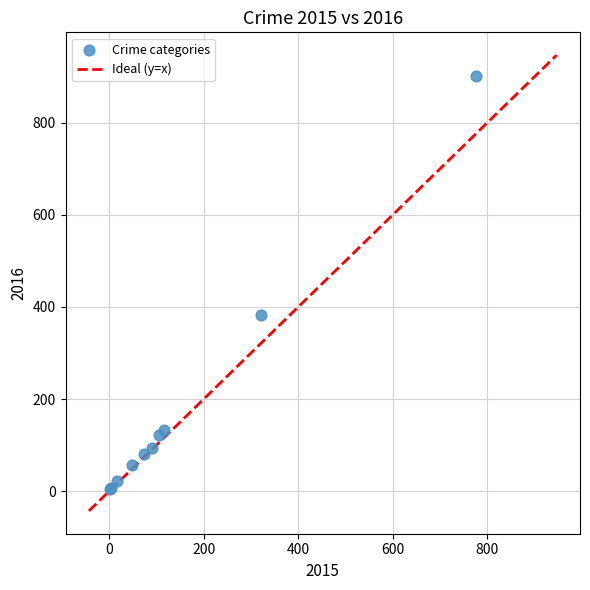

What Y value in the scatter plot is closest to 453?

383